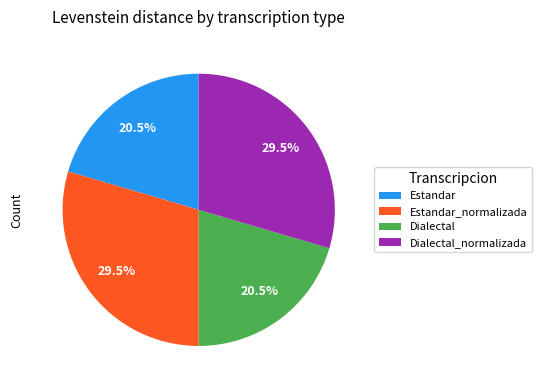

Approximately how many times larger is the value at Dialectal compared to Estandar?

1.0